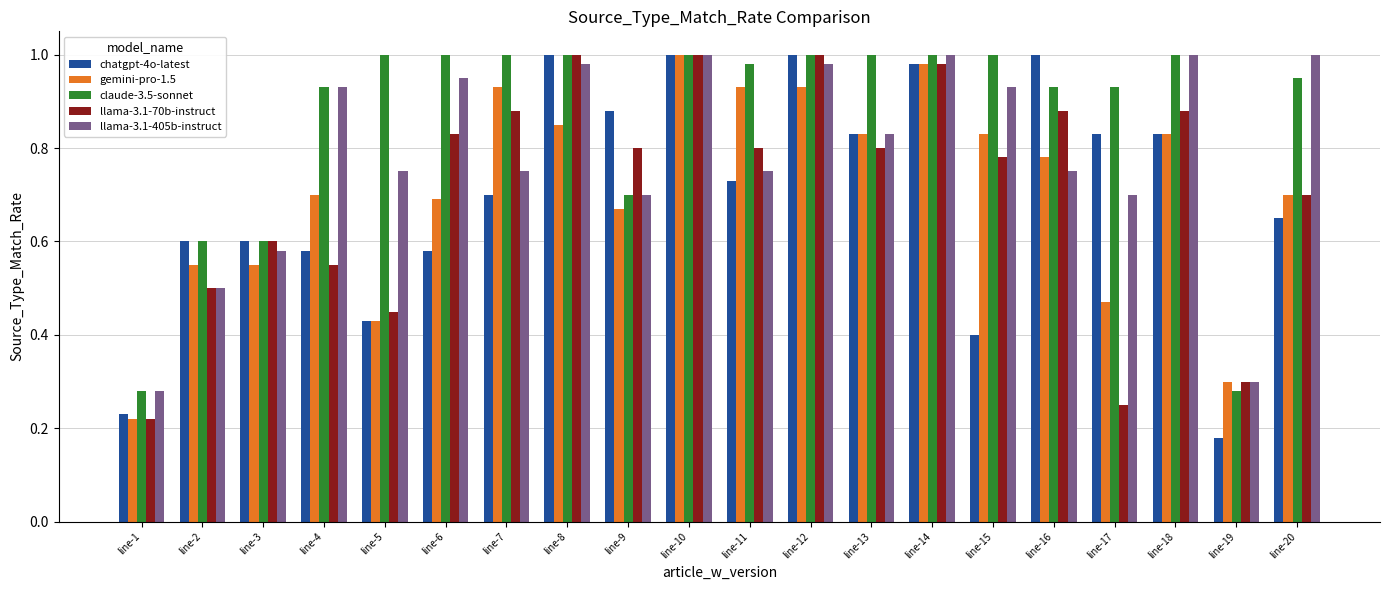

Does the chart contain any negative values?

No